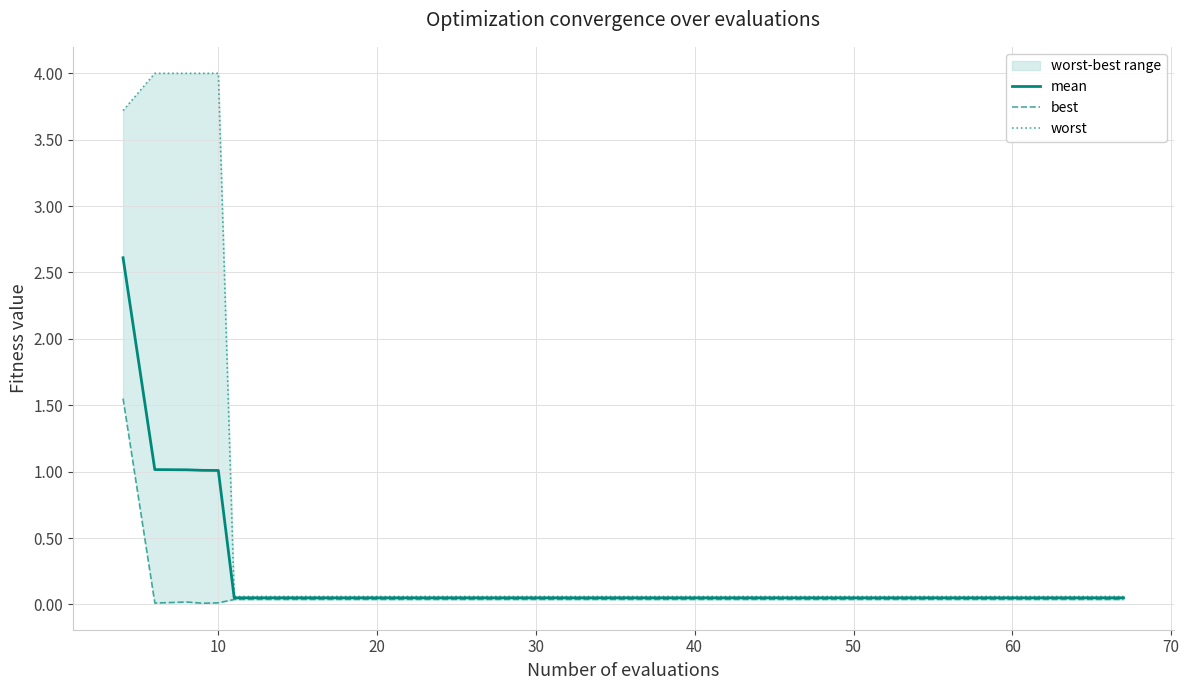

True or false: mean and best intersect in this chart.

False